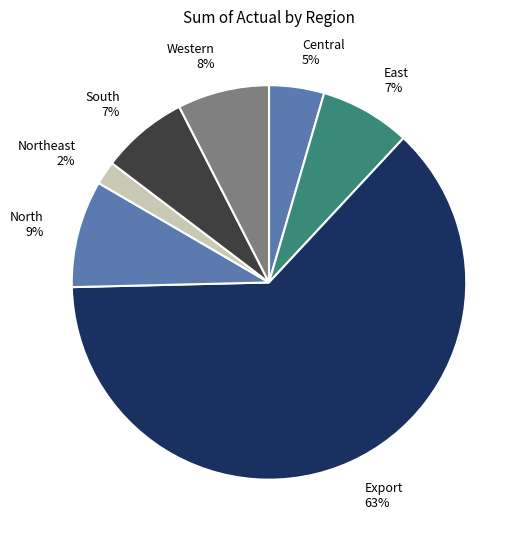

Which has a higher value, Western or North?

North